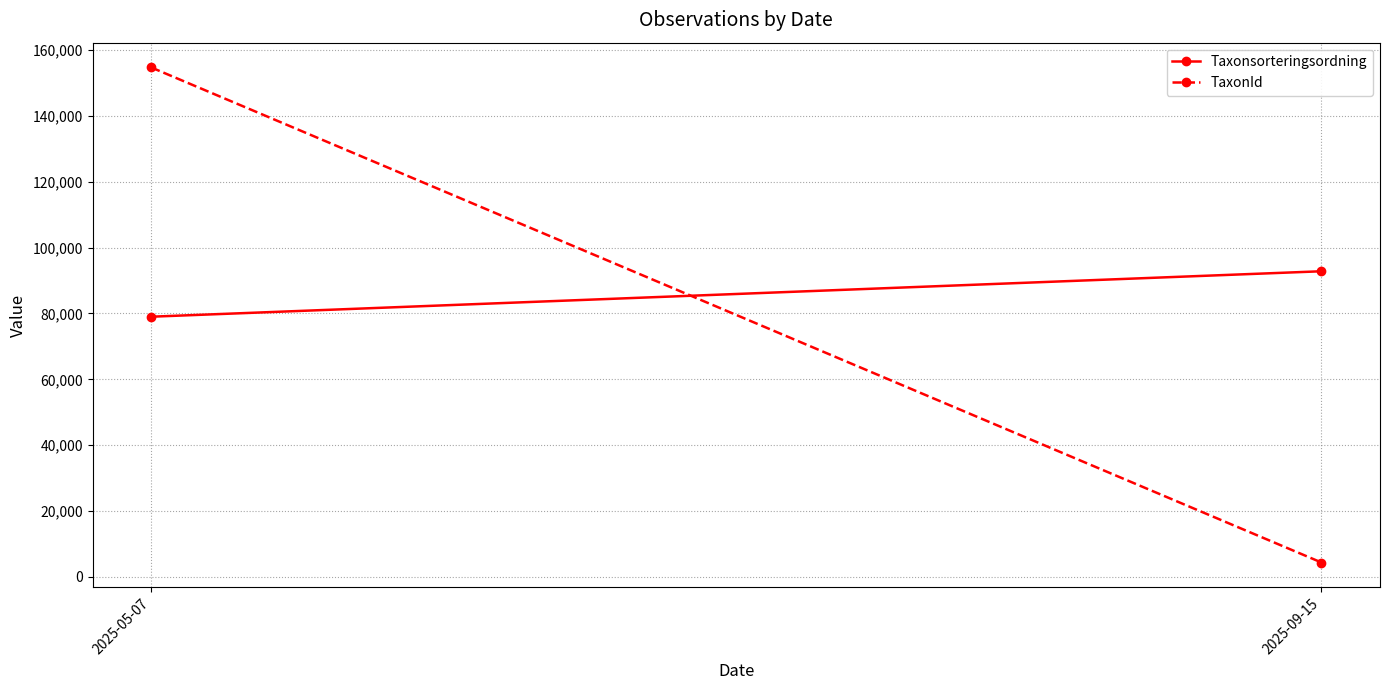

At which label is TaxonId closest to 79545?

2025-09-15